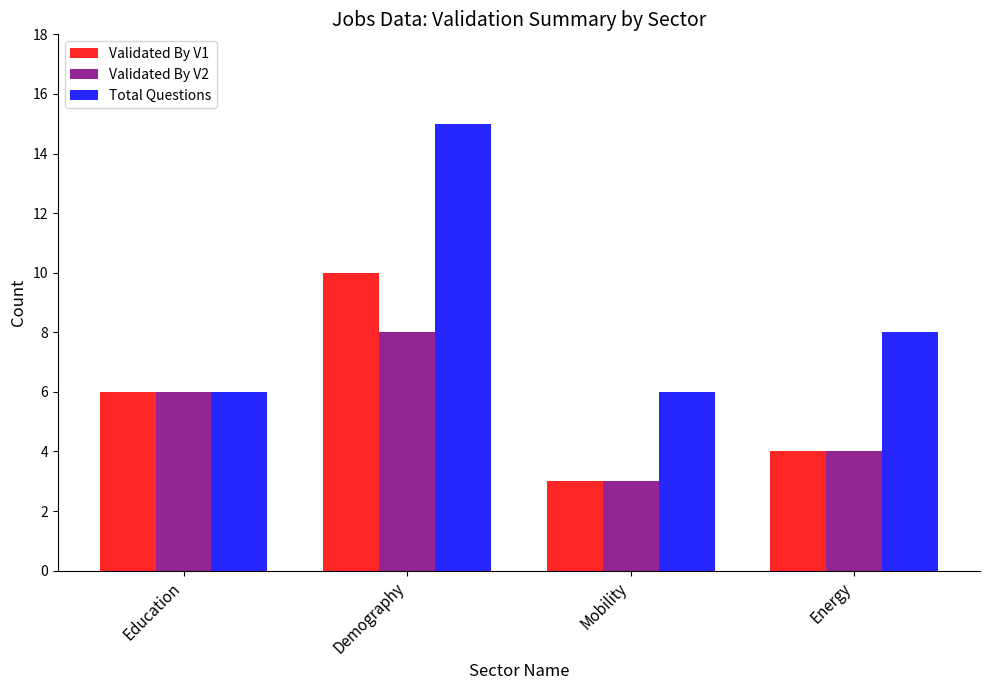

Reading left to right, list all the values displayed in this chart.

Validated By V1: 6	10	3	4
Validated By V2: 6	8	3	4
Total Questions: 6	15	6	8